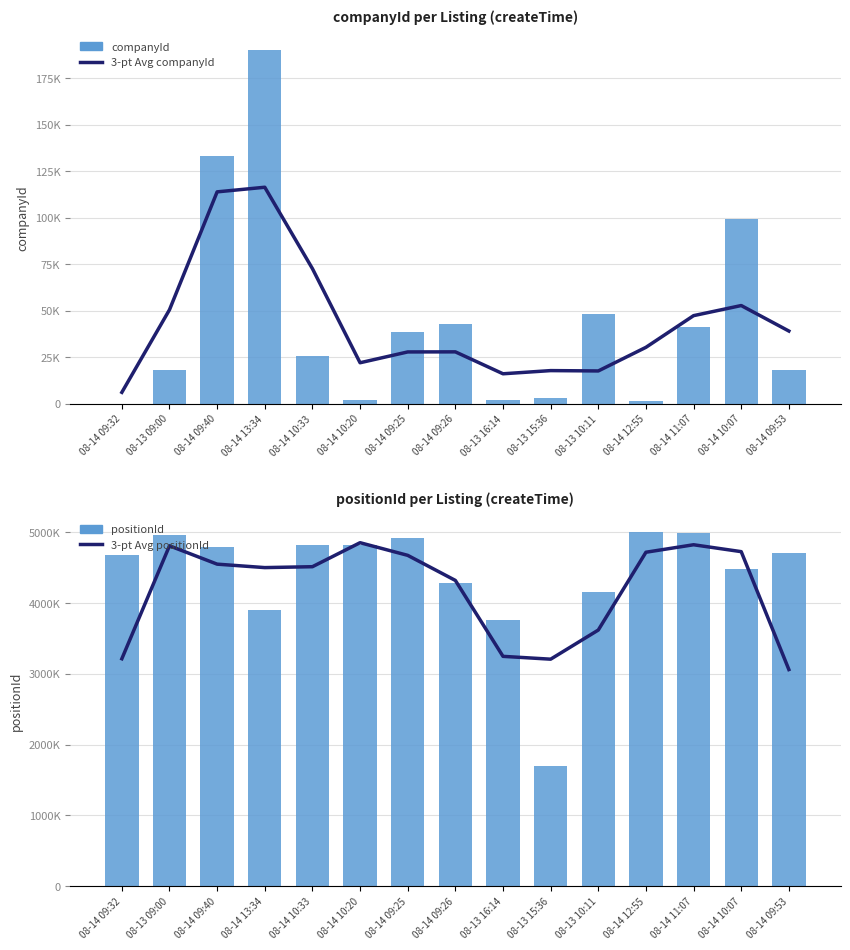

What is the lowest value of the 3-pt Avg positionId series?

3060578.7